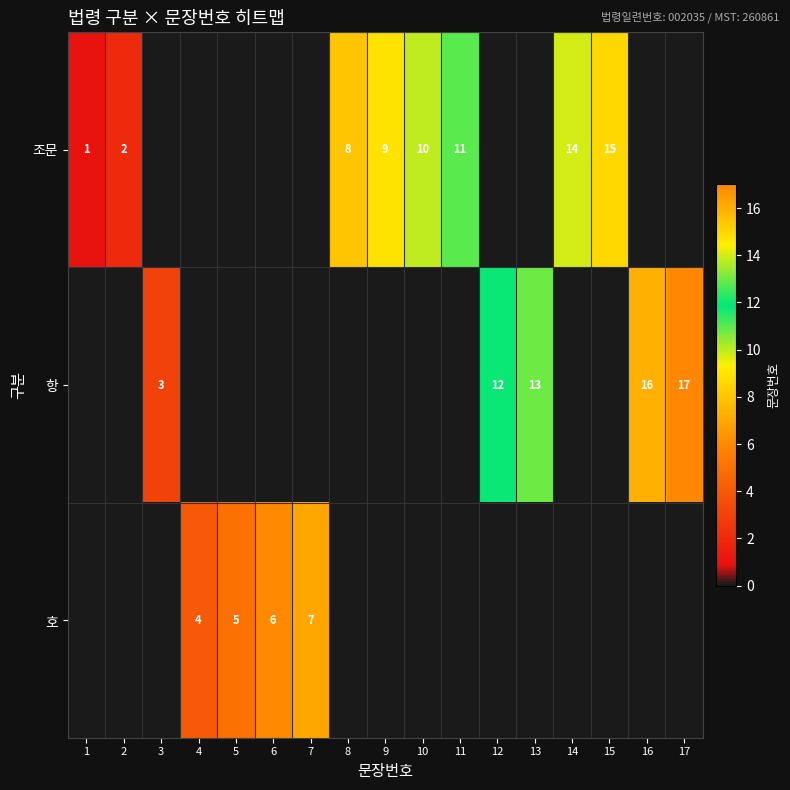

The value of 항 at 16 is 26. True or false?

False